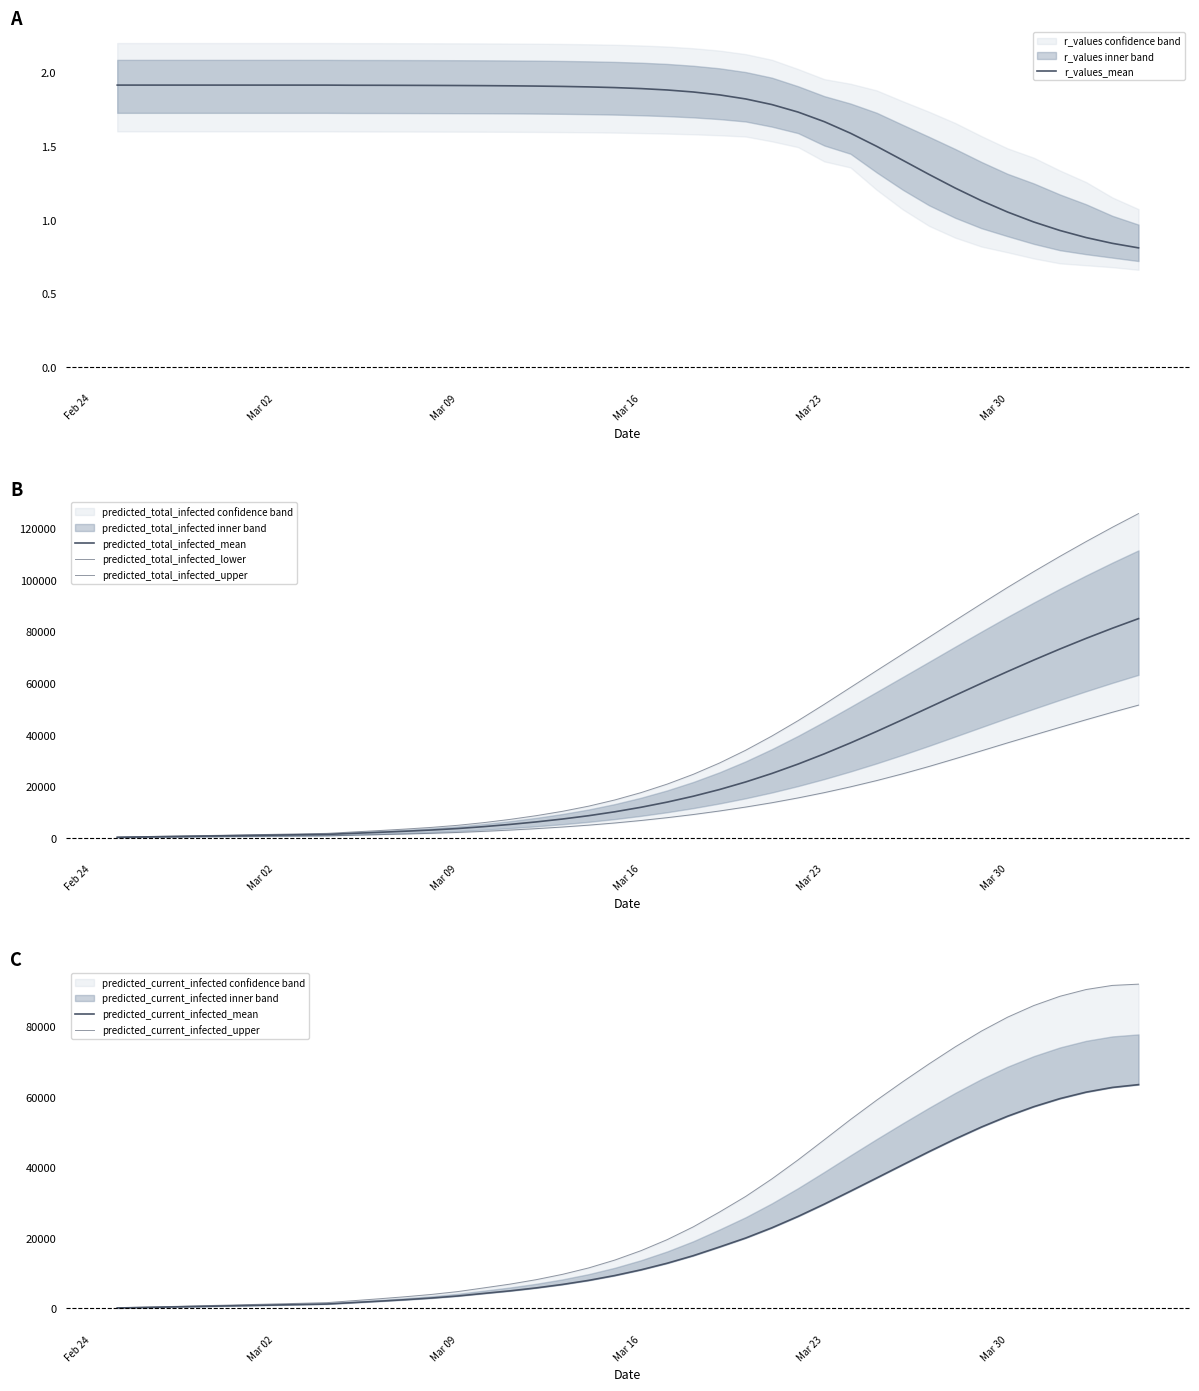

True or false: r_values_mean has more than 1 interior local peaks.

False